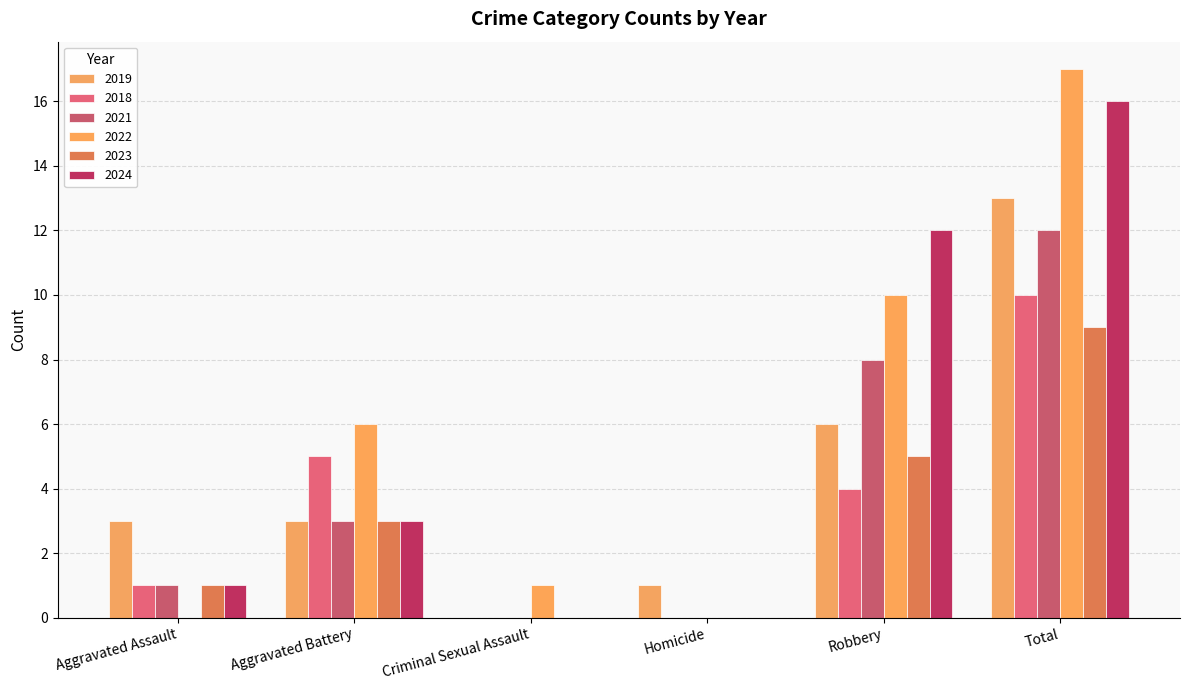

Which series has the largest total across all categories?

2022